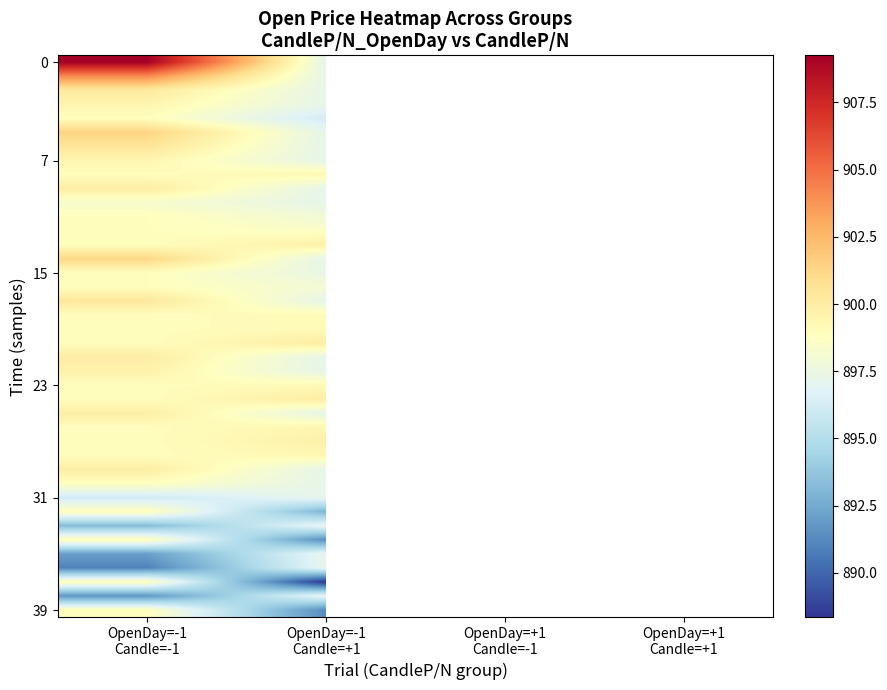

At how many categories does at least one series exceed 901?

1